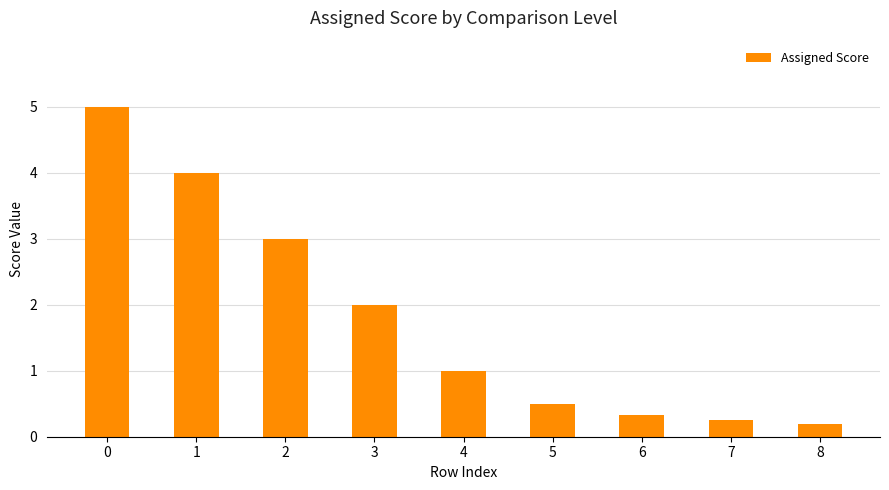

What is the smallest value displayed?

0.2